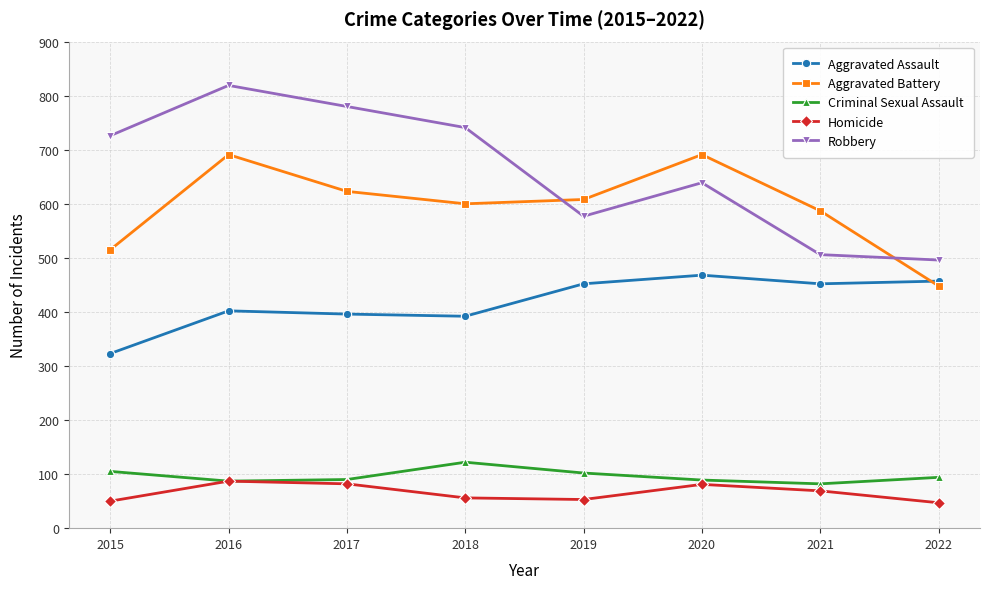

What is the sum of the Homicide values at 2018 and 2015?

106